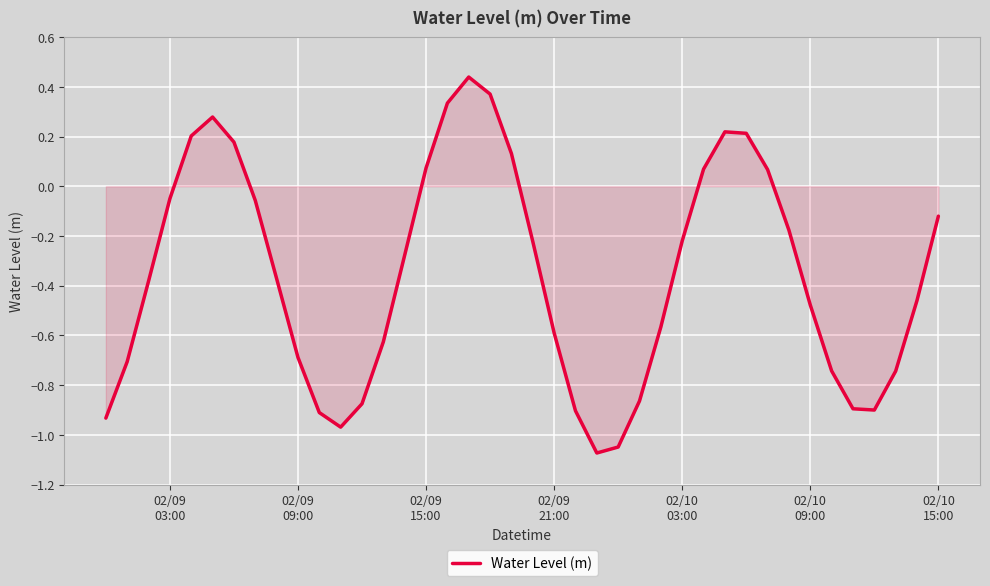

What is the difference between the maximum and minimum values?

1.5